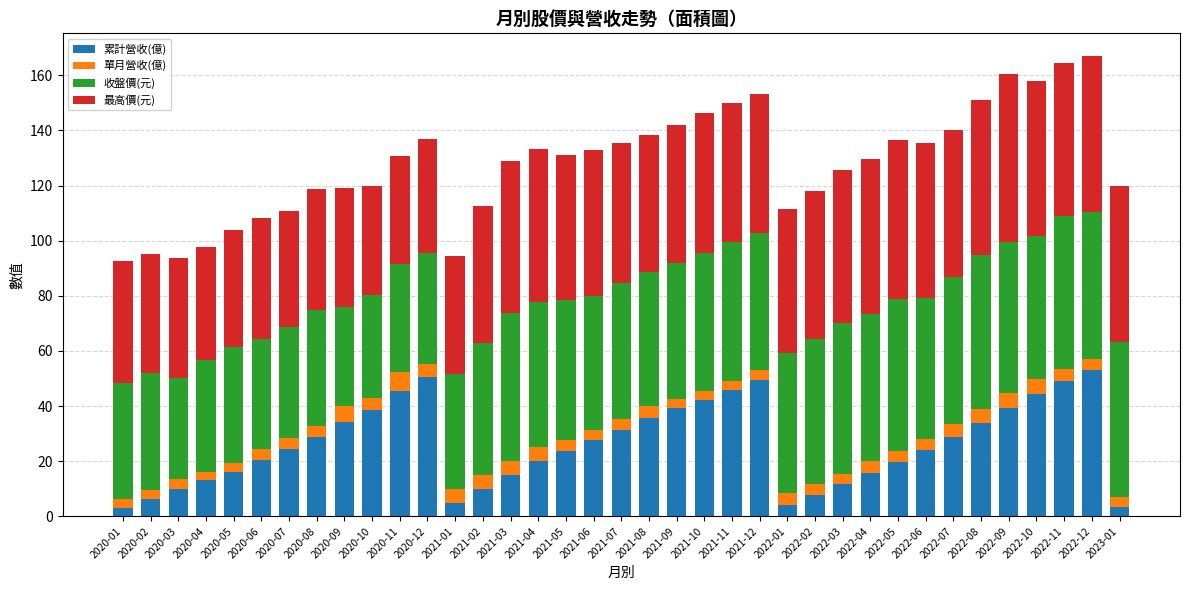

How many bars are there in total?

37